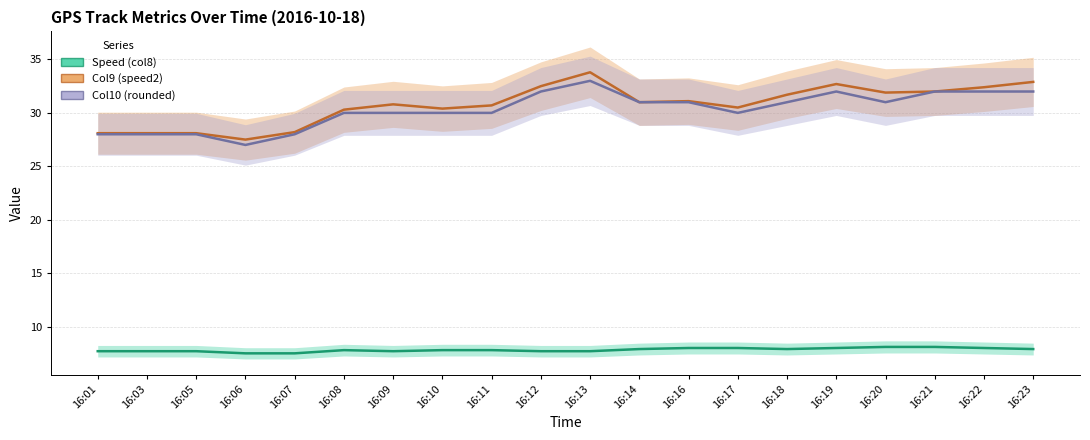

True or false: Col10 (rounded) and Col9 (speed2) intersect in this chart.

False